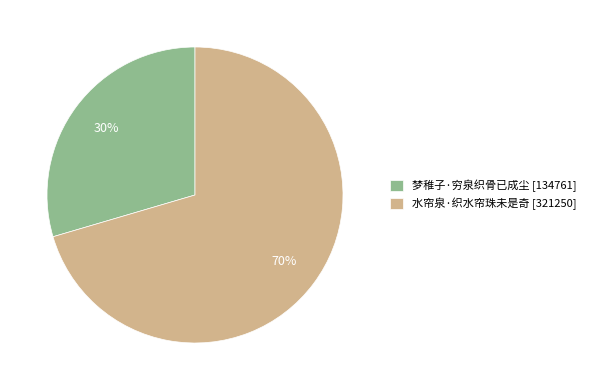

To the nearest percent, what is the combined percentage of 梦稚子·穷泉织骨已成尘 and 水帘泉·织水帘珠未是奇?

100%